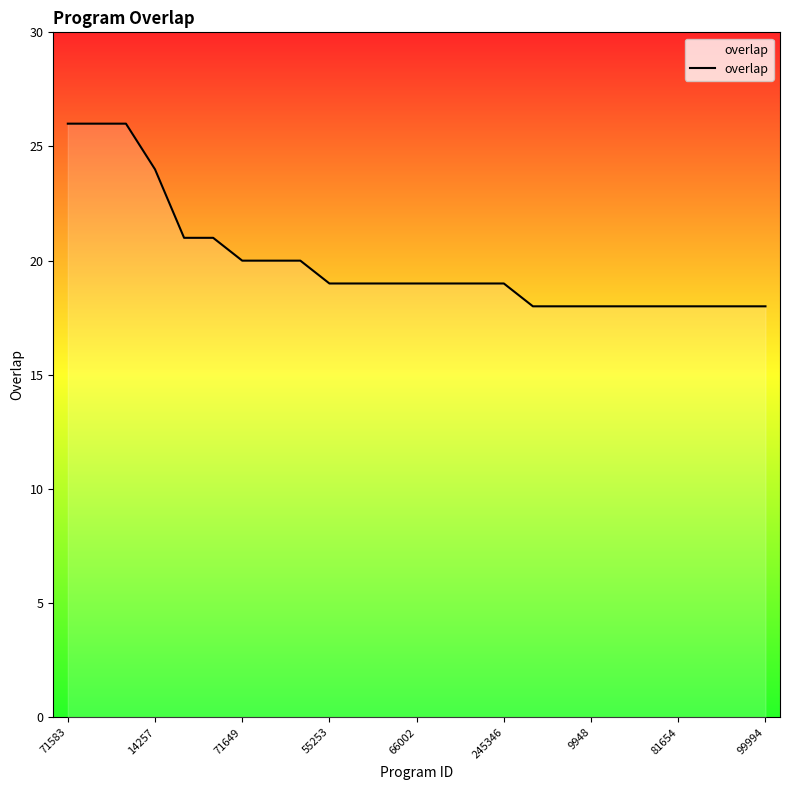

What is the difference between the maximum and minimum values?

8